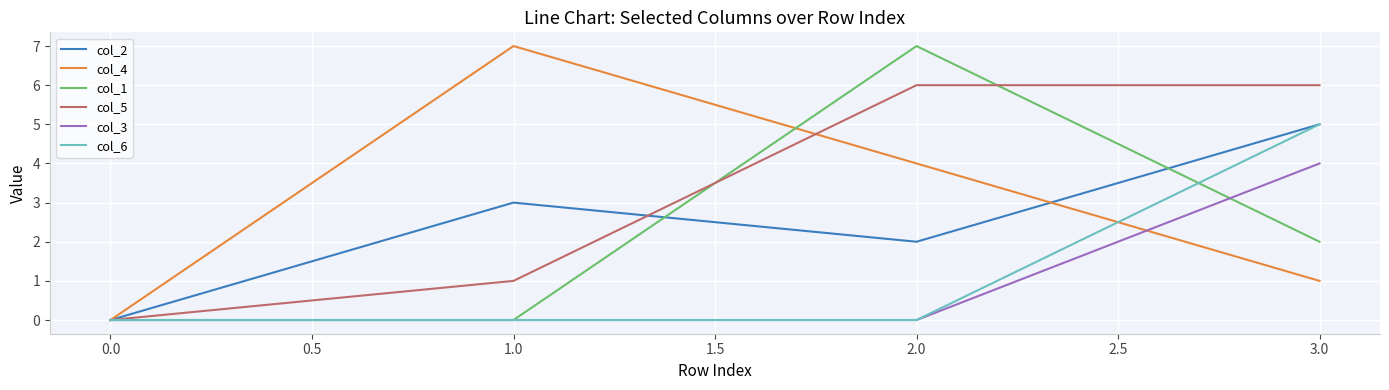

Reading left to right, what are all the values shown in this chart?

col_2: 0	3	2	5
col_4: 0	7	4	1
col_1: 0	0	7	2
col_5: 0	1	6	6
col_3: 0	0	0	4
col_6: 0	0	0	5